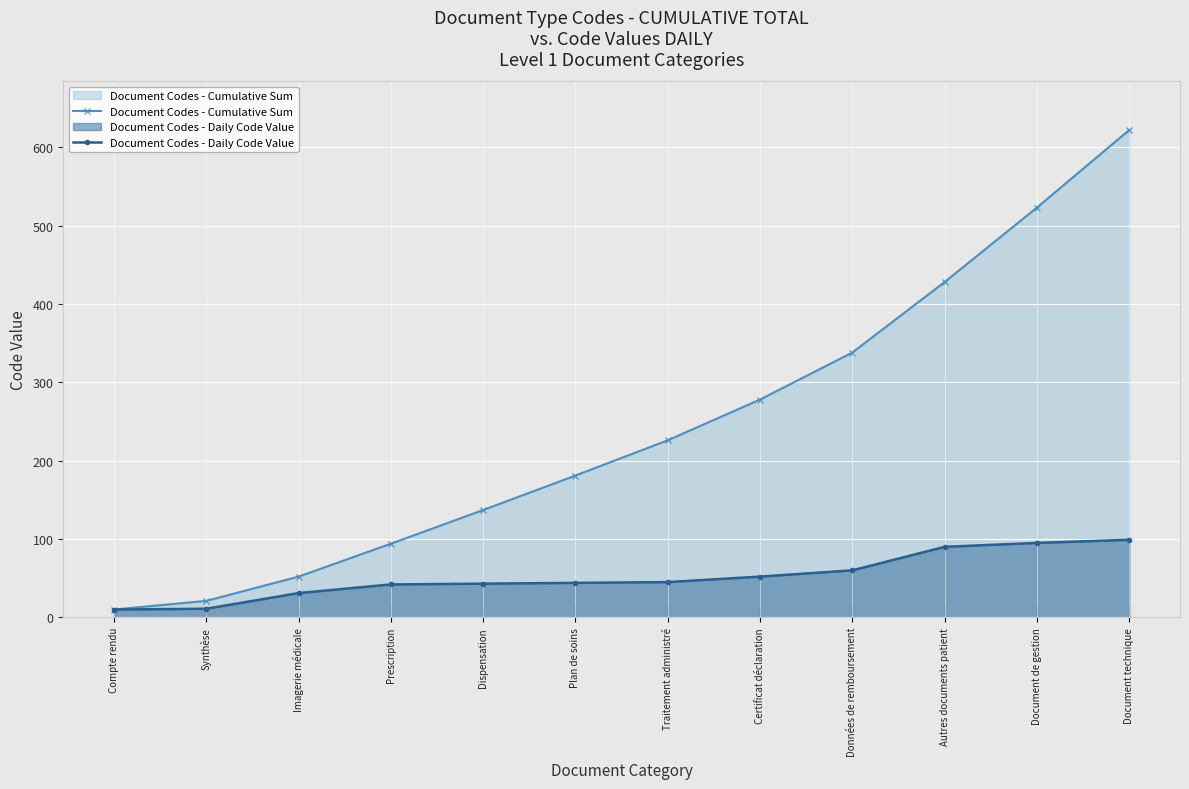

Reading left to right, what are all the values shown in this chart?

Document Codes - Cumulative Sum: Compte rendu=10	Synthèse=21	Imagerie médicale=52	Prescription=94	Dispensation=137	Plan de soins=181	Traitement administré=226	Certificat déclaration=278	Données de remboursement=338	Autres documents patient=428	Document de gestion=523	Document technique=622
Document Codes - Daily Code Value: Compte rendu=10	Synthèse=11	Imagerie médicale=31	Prescription=42	Dispensation=43	Plan de soins=44	Traitement administré=45	Certificat déclaration=52	Données de remboursement=60	Autres documents patient=90	Document de gestion=95	Document technique=99